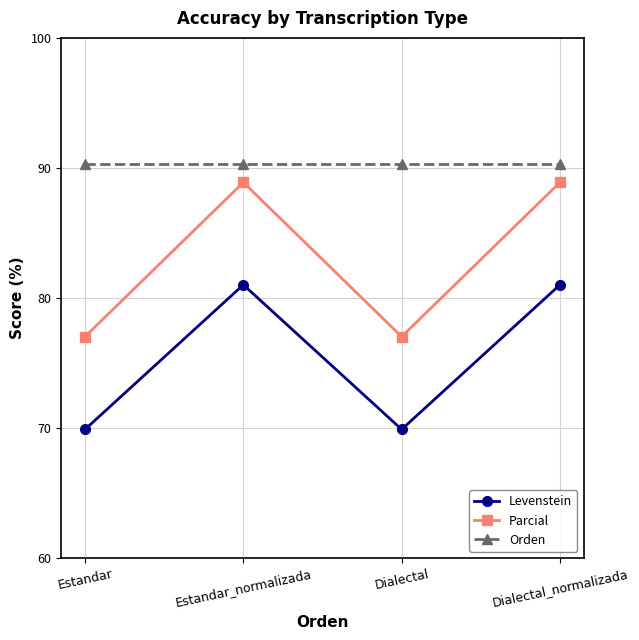

Is the value of Orden at Estandar greater than the value of Parcial at Dialectal_normalizada?

Yes